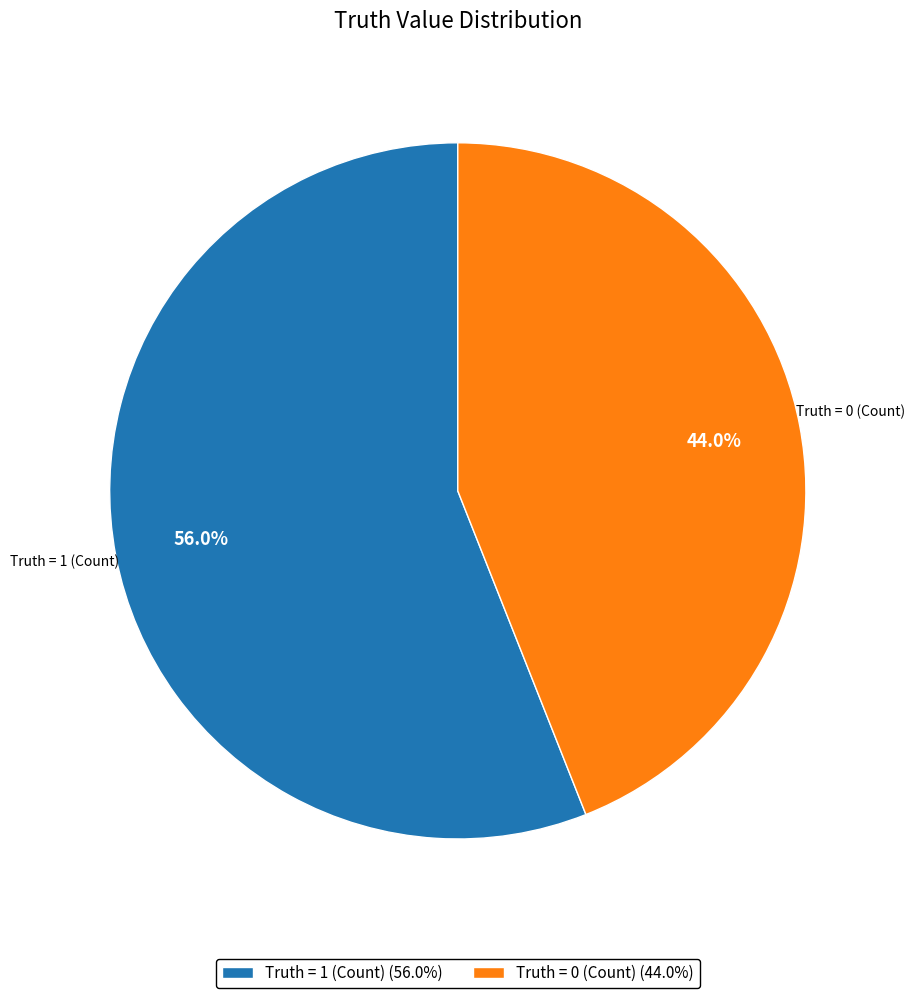

To the nearest percent, what is the combined percentage of Truth = 1 (Count) and Truth = 0 (Count)?

100%